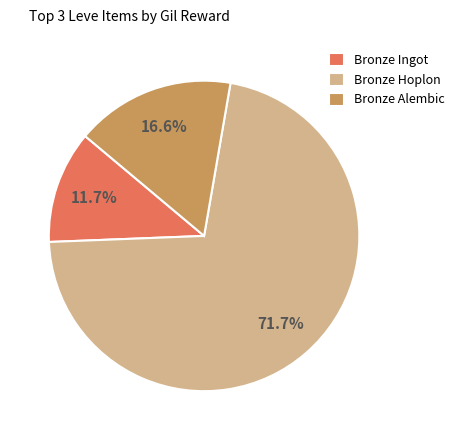

How many slices are in this pie chart?

3